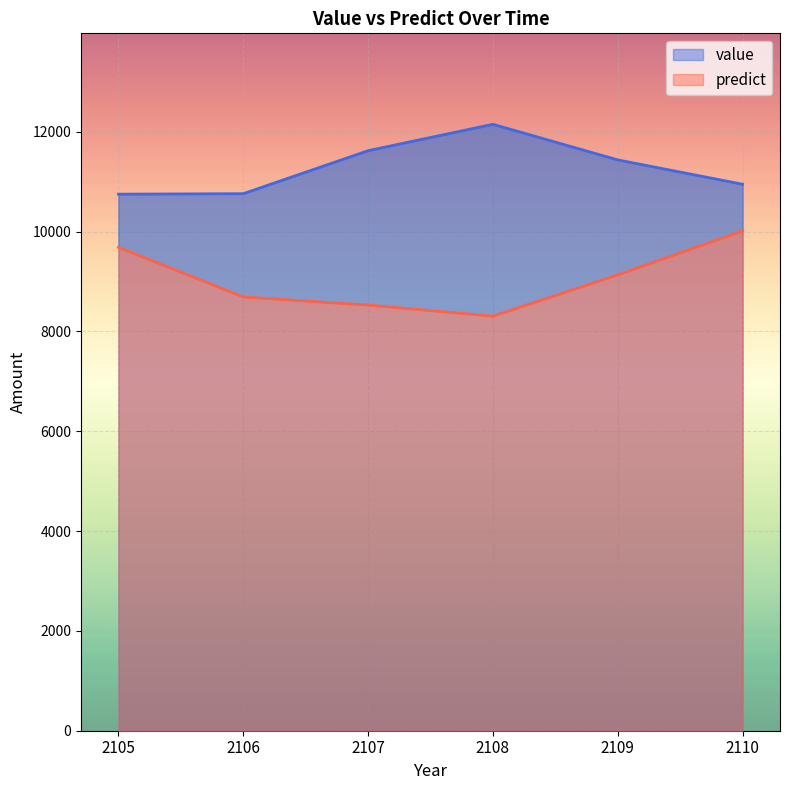

What is the difference between the maximum and second lowest values in the predict series?

1486.4